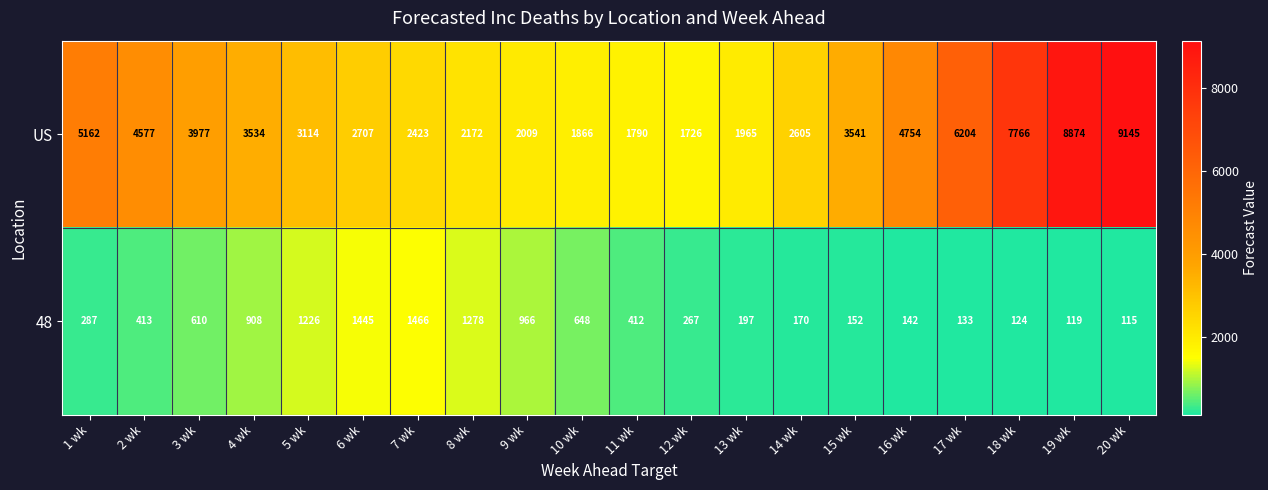

At which label does US first exceed 3534?

1 wk